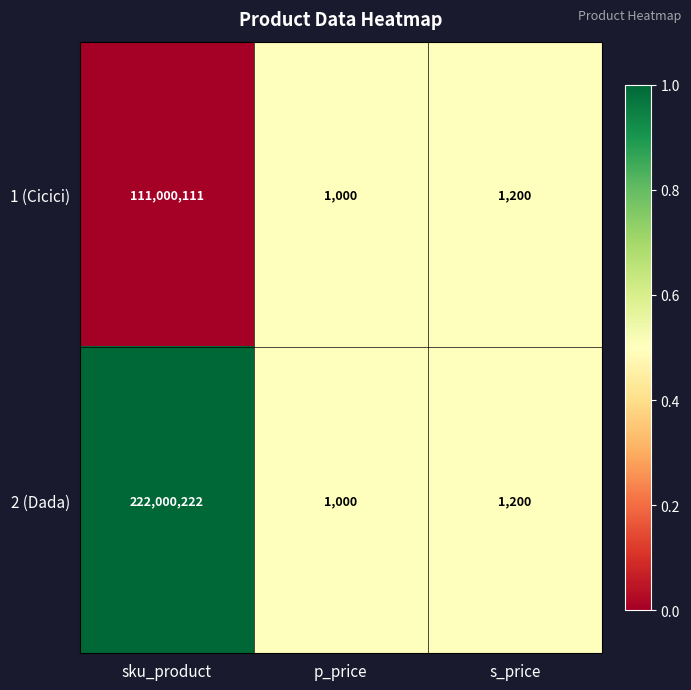

How many categories are shown in the chart?

3